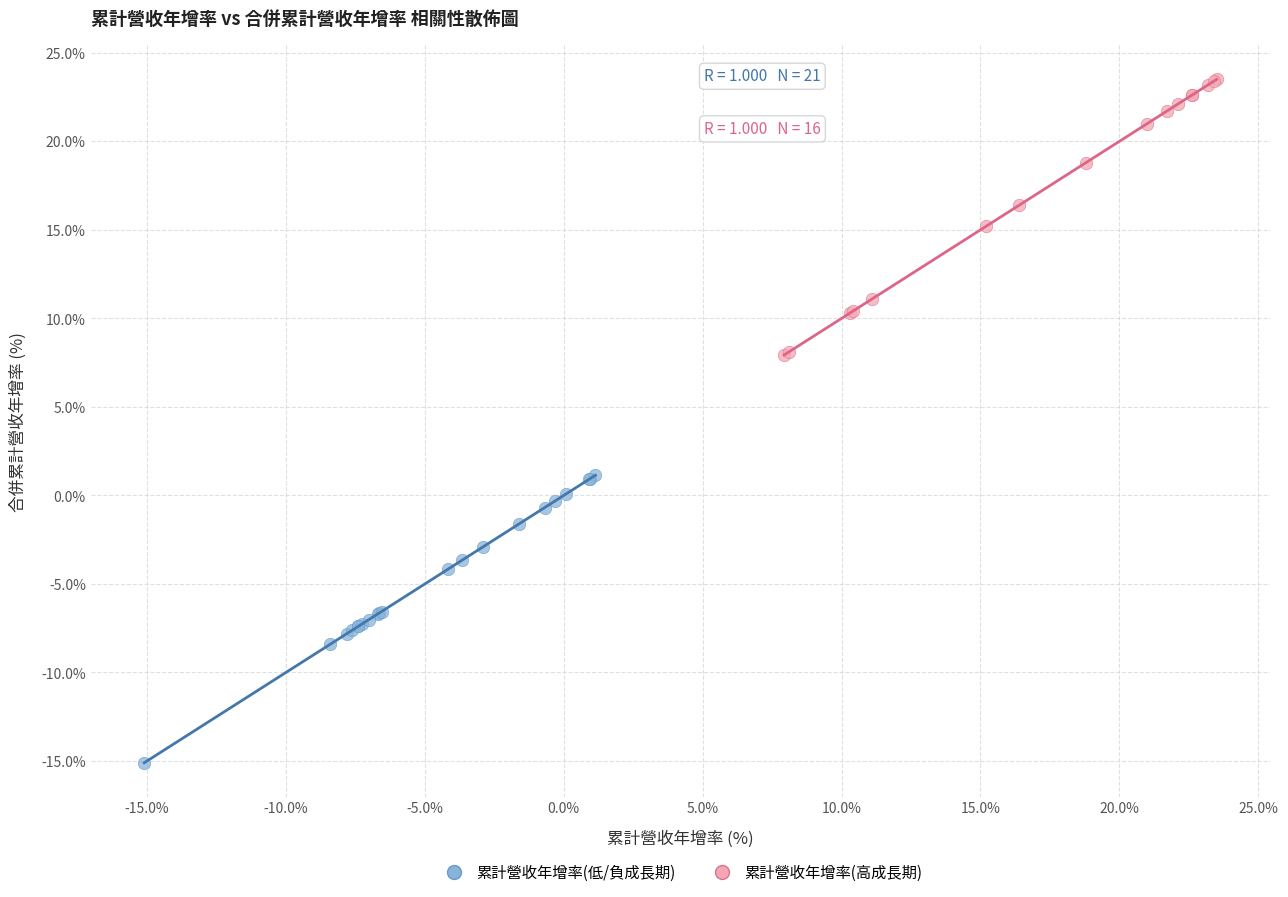

Which series reaches the minimum Y coordinate?

累計營收年增率(低/負成長期)